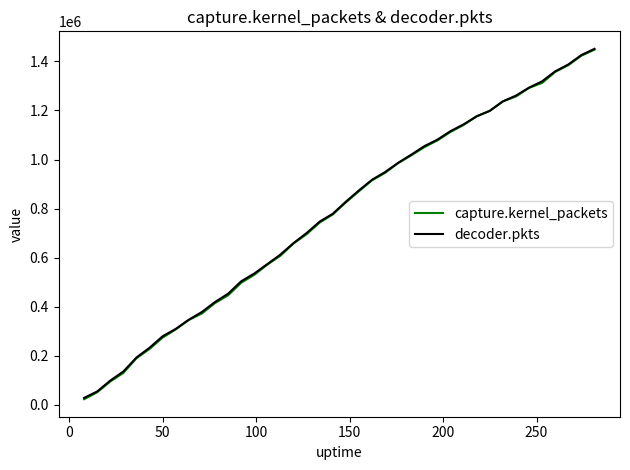

Reading left to right, extract all data points from this chart.

capture.kernel_packets: 23266	51798	95583	130465	190458	228262	274558	307650	346316	372592	415142	446632	497838	530155	571984	607976	658108	695690	743359	776243	825401	870745	915562	945934	985712	1017202	1050639	1078227	1112775	1141099	1175877	1198644	1237198	1256994	1292125	1312477	1357245	1384799	1423404	1448008
decoder.pkts: 28721	54916	99301	136418	193295	233141	279871	309844	347440	378820	419379	453211	503708	535504	573919	612828	659432	700570	747096	779045	828206	874333	917671	949172	986735	1020028	1054752	1081223	1115869	1143540	1176609	1198644	1237198	1260786	1293102	1319097	1359663	1387513	1426024	1451236